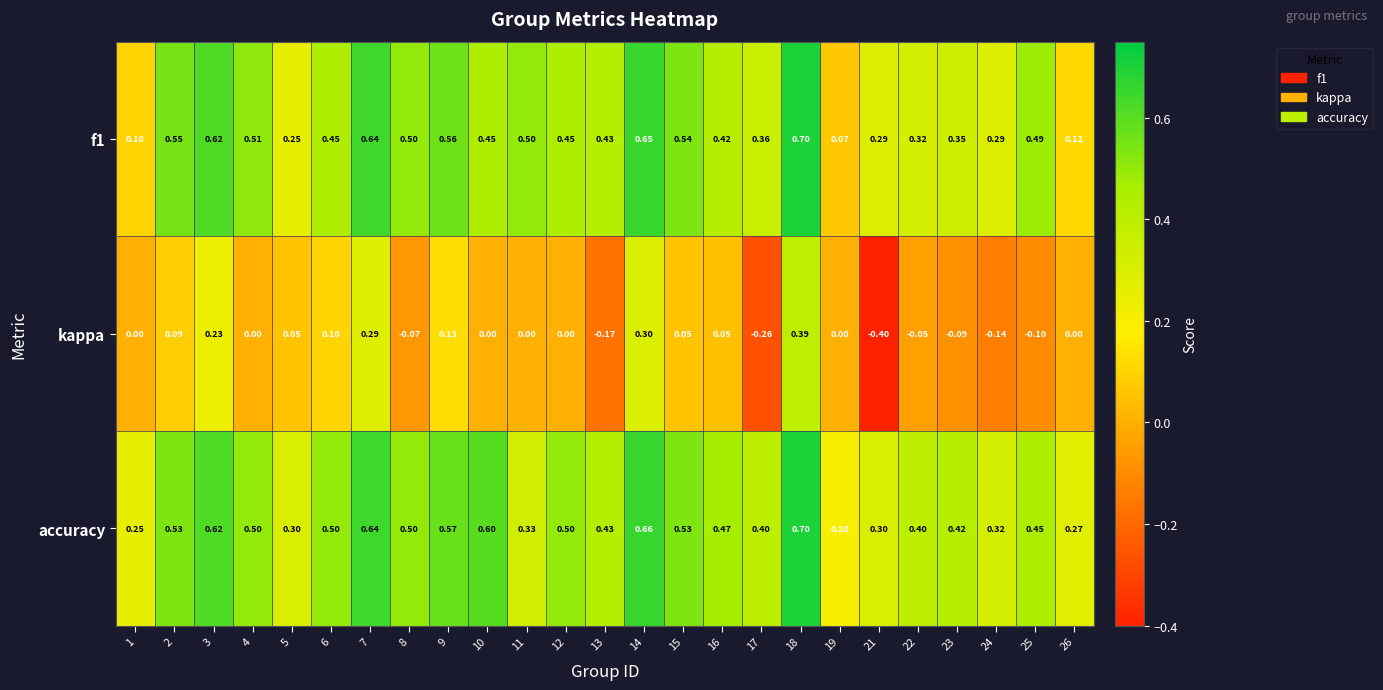

Which category has the lowest value across all series?

21